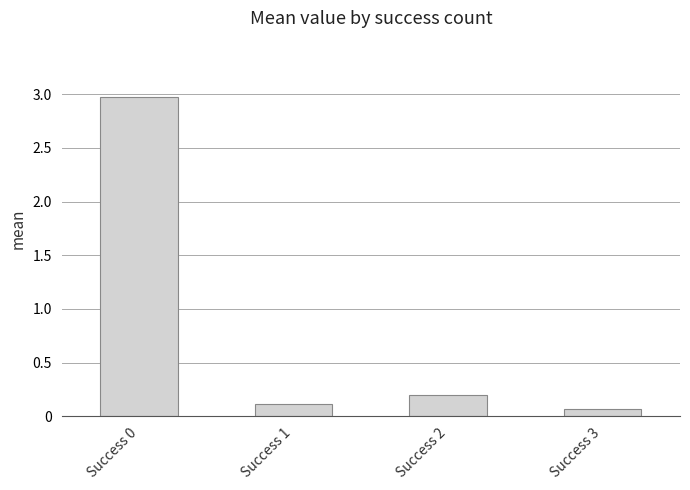

What is the change in value from Success 2 to Success 3?

-0.1